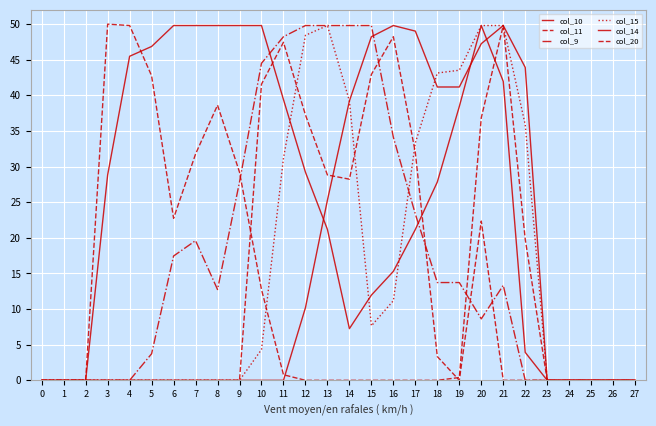

How many lines are shown in the chart?

6